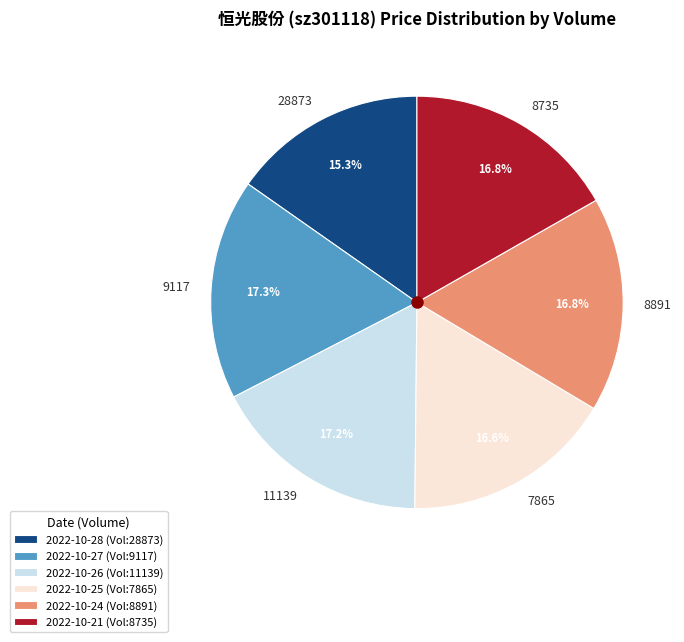

True or false: 8735 accounts for 17% of the total.

True